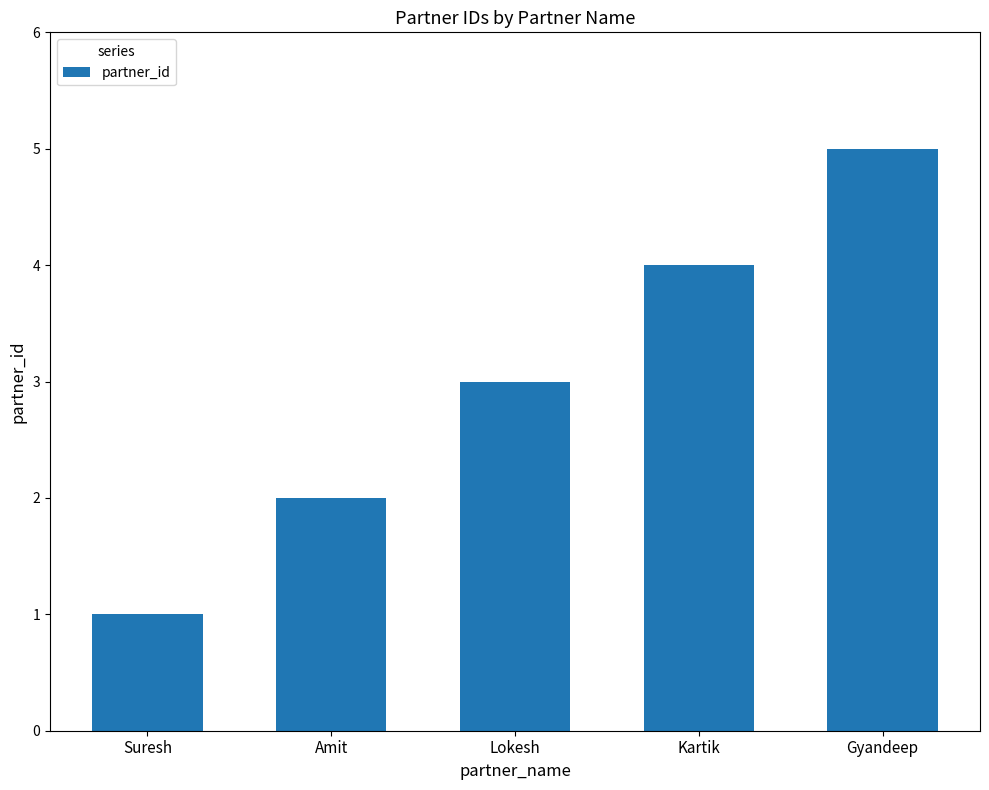

The chart shows a value of 1 at Suresh. True or false?

True